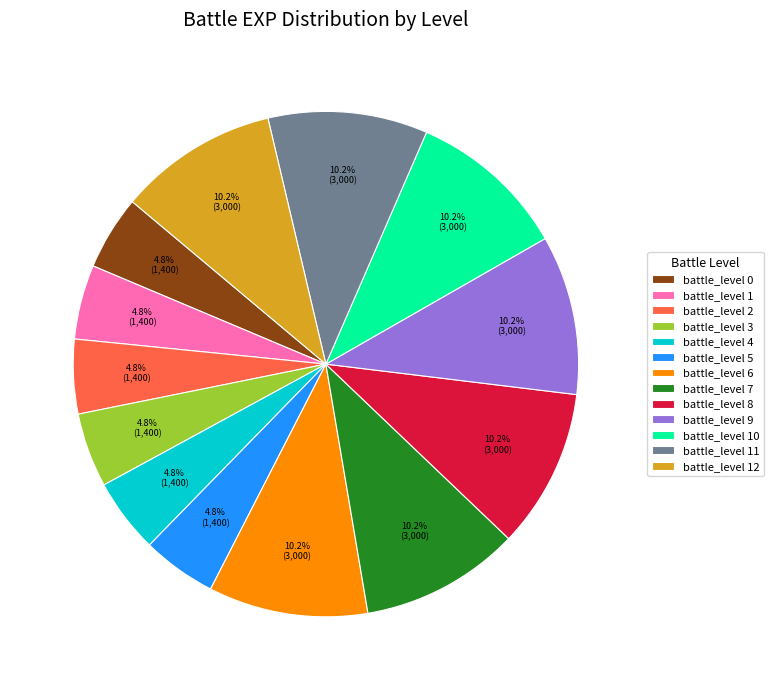

What is the ratio of the value at battle_level 11 to the value at battle_level 10?

1.0